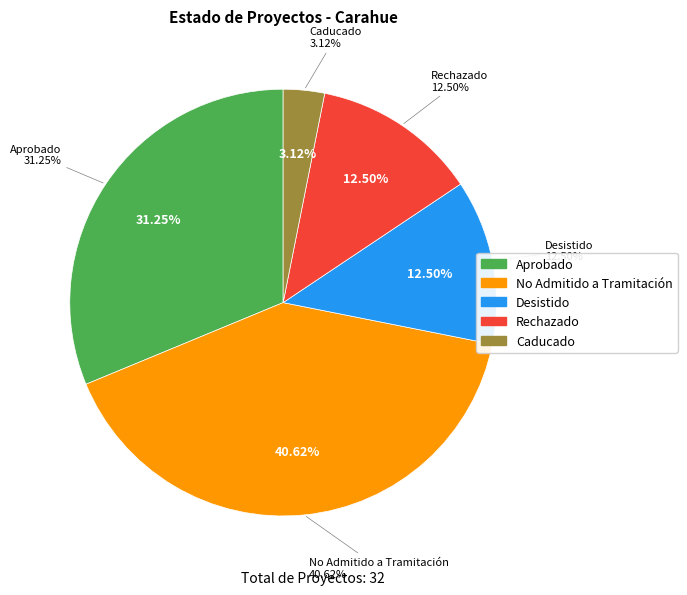

Does No Admitido a Tramitación account for over 50% of the chart?

No